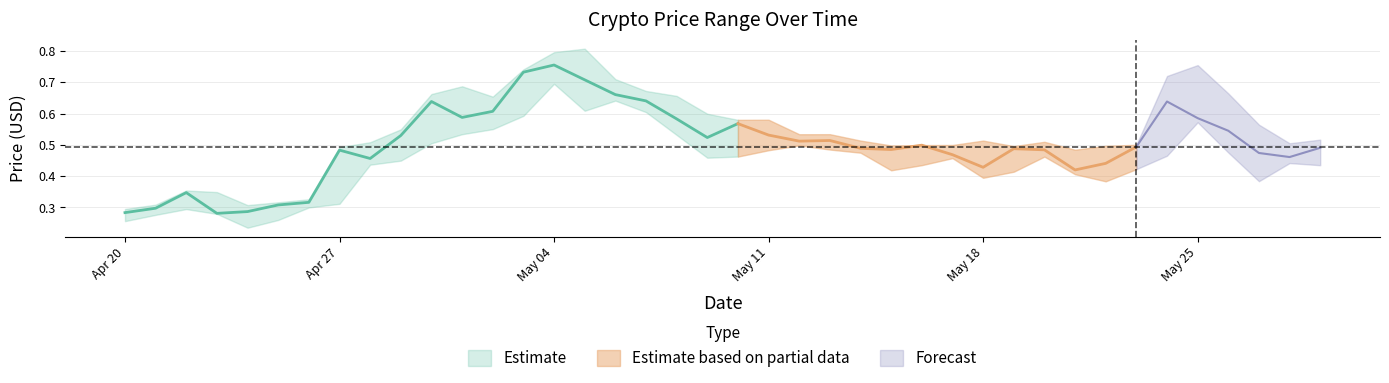

At which category is the sum across all series the highest?

2017-05-04